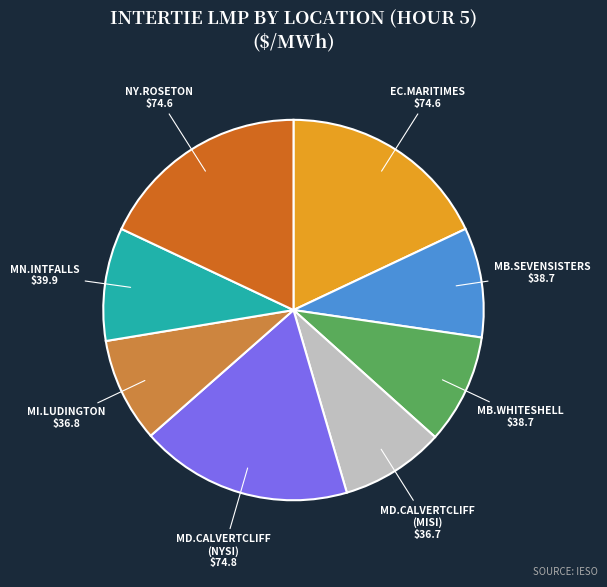

Is there a majority slice in this chart?

No